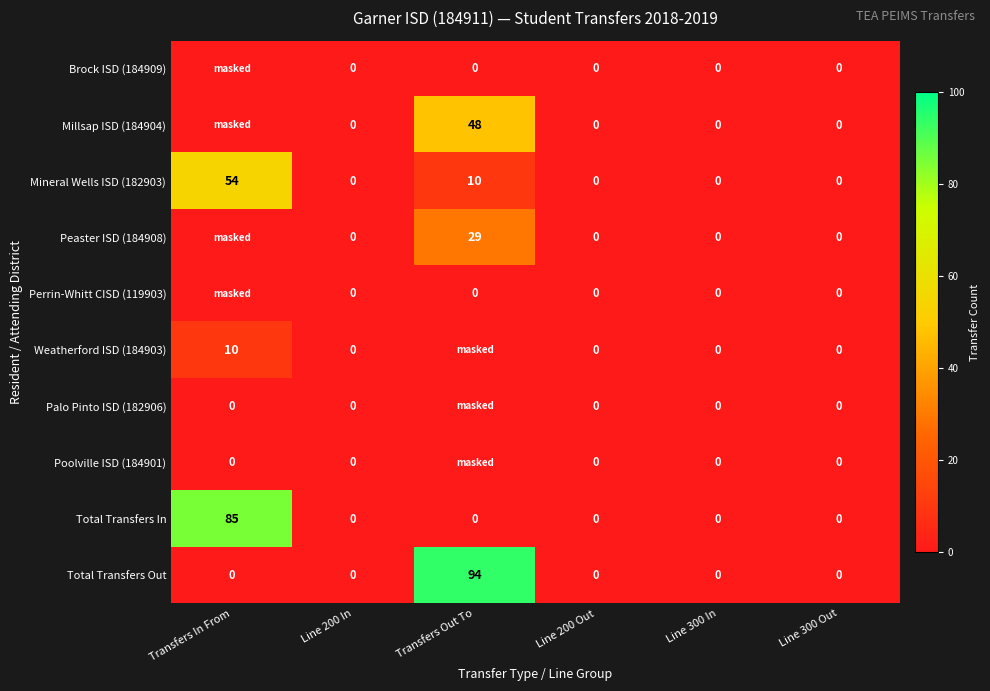

Is it true that Mineral Wells ISD (182903) equals 24 at Line 200 In?

False